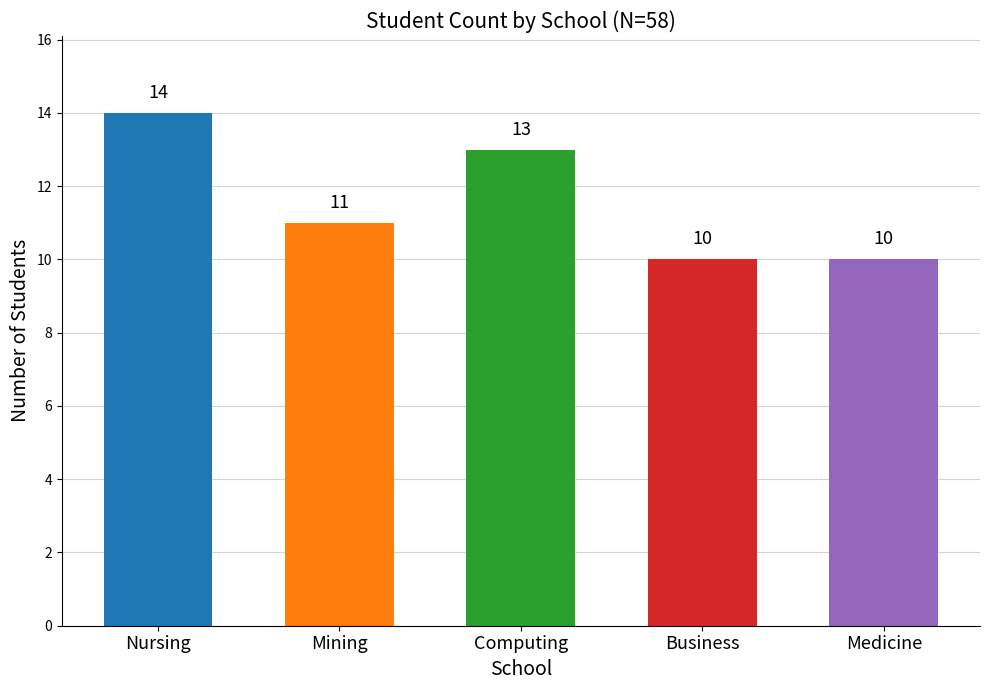

Reading left to right, what are all the values shown in this chart?

Nursing=14	Mining=11	Computing=13	Business=10	Medicine=10